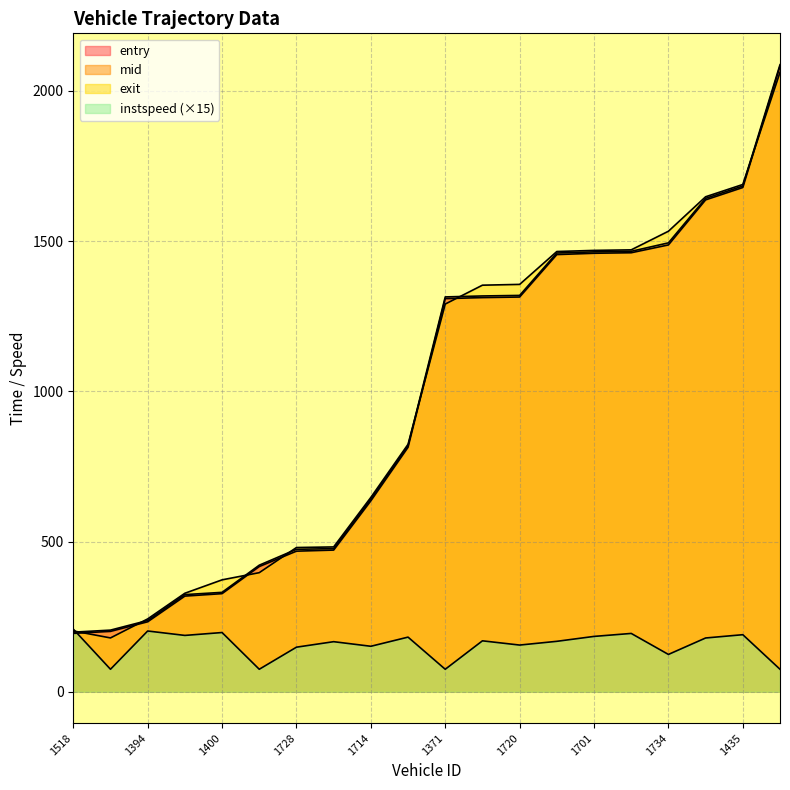

True or false: exit has more than 2 points higher than both neighbors.

False